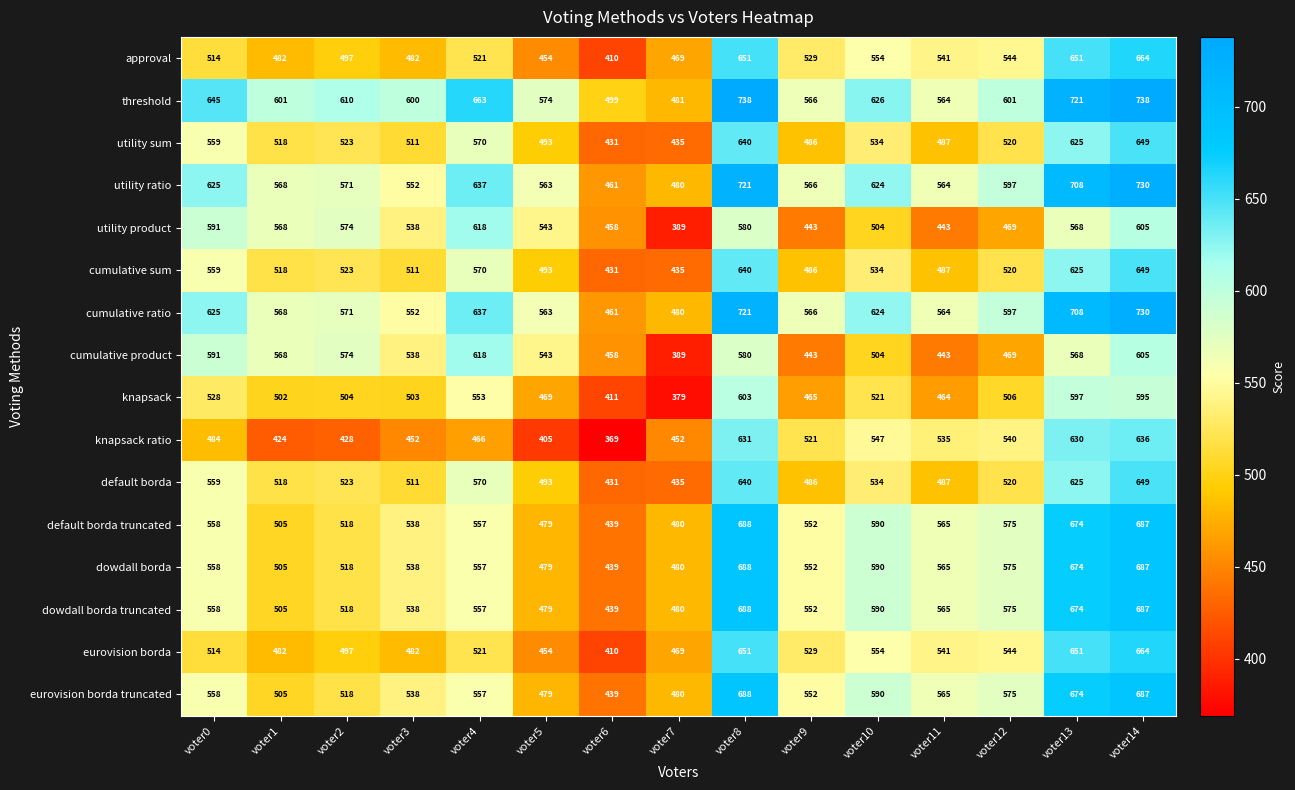

Where does the utility sum series first go above 520?

voter0